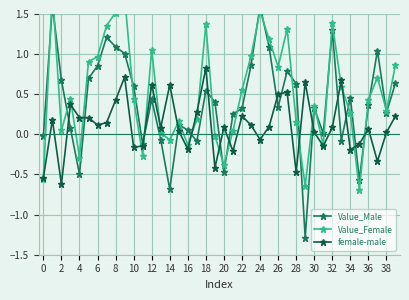

Where is the first local minimum for female-male?

2